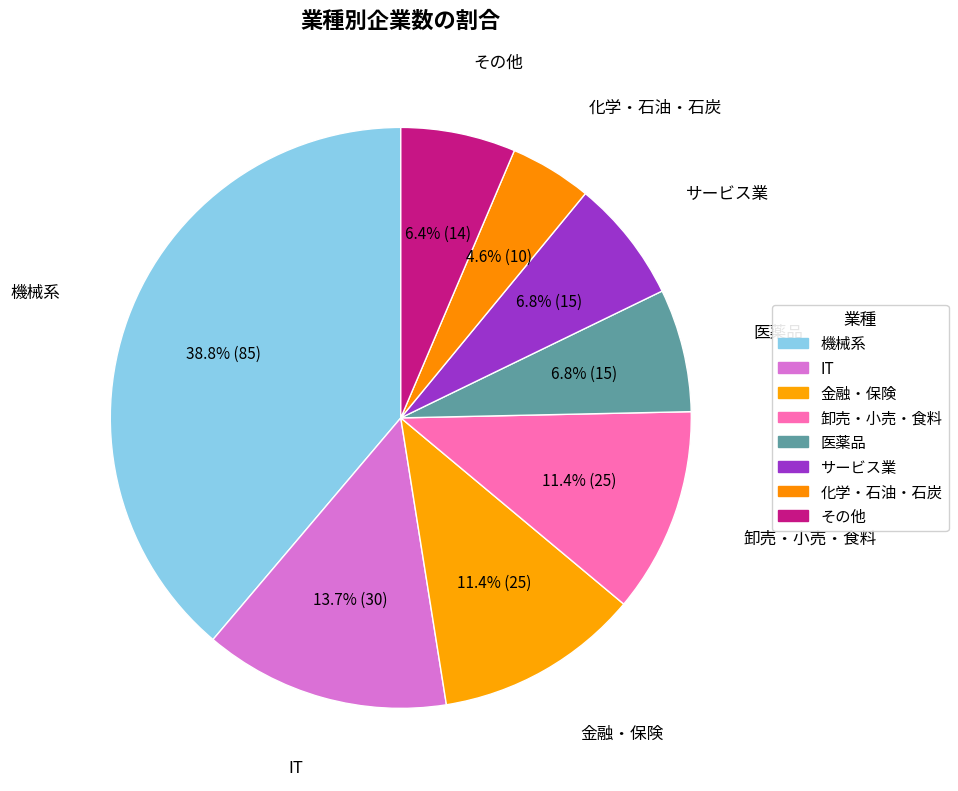

Does any single category account for the majority?

No